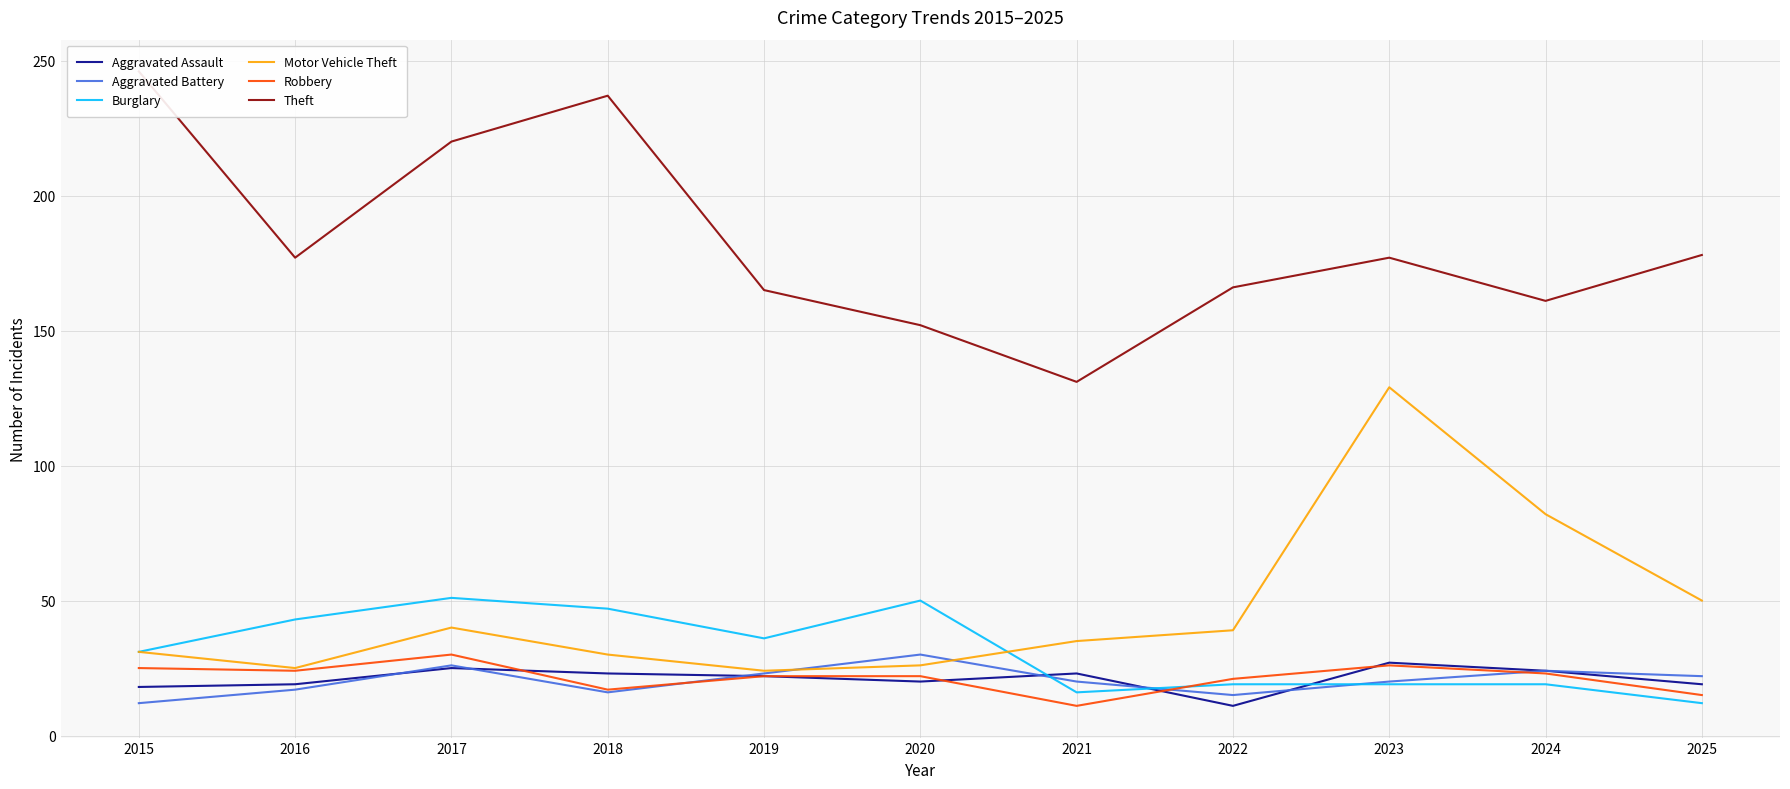

The value of Theft at 2017 is 325. True or false?

False